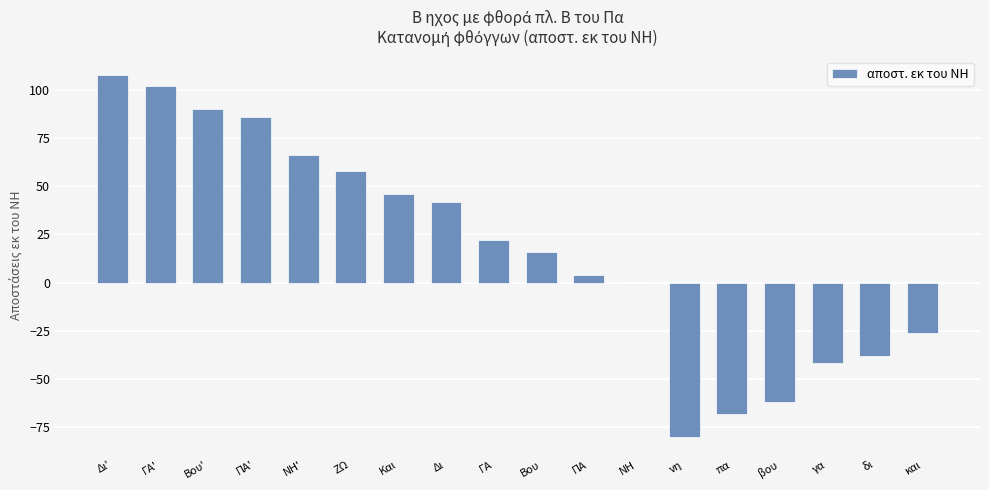

Between Και and ΠΑ, which is larger?

Και